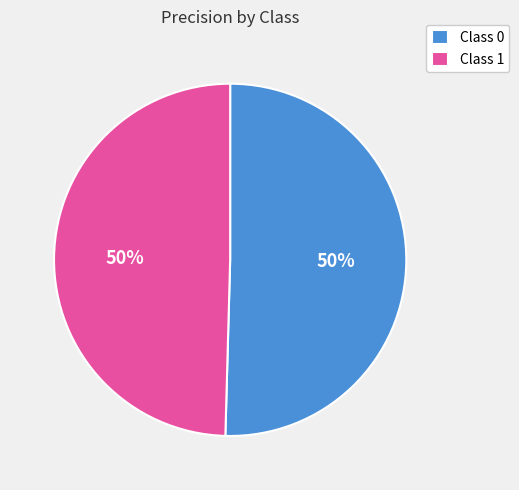

Is it true that Class 0 is 38% of the pie?

False